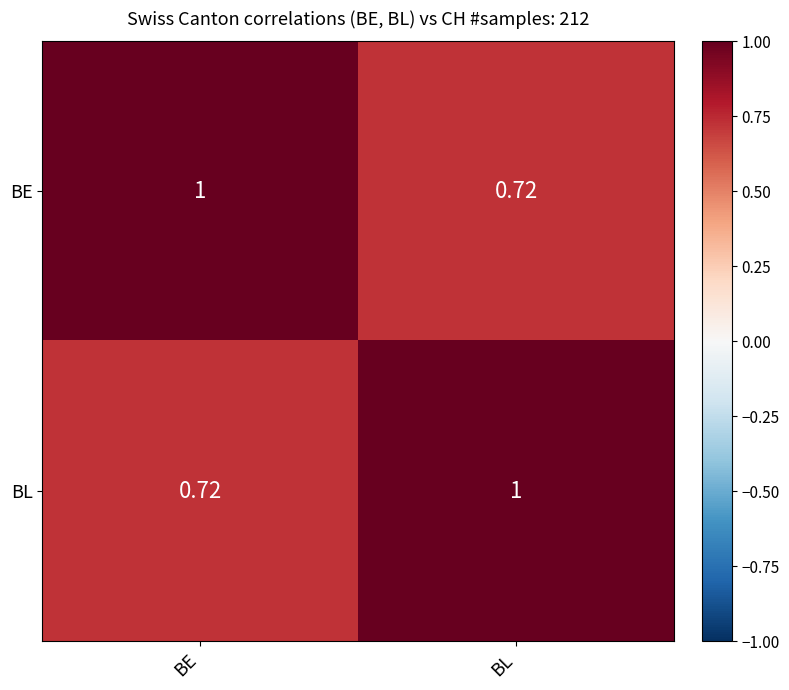

Count the number of data series in this chart.

2